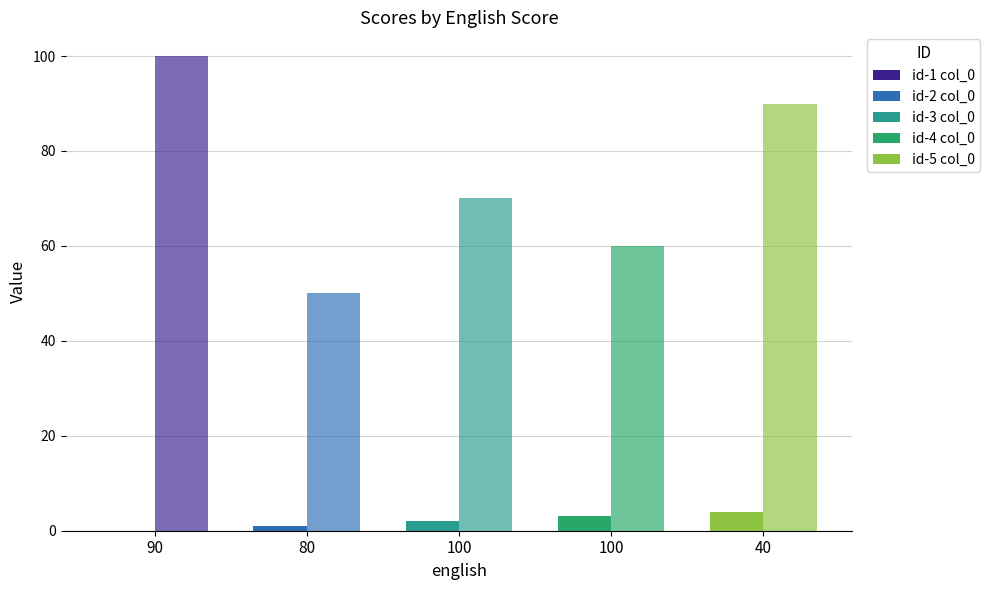

Are the bars horizontal?

No